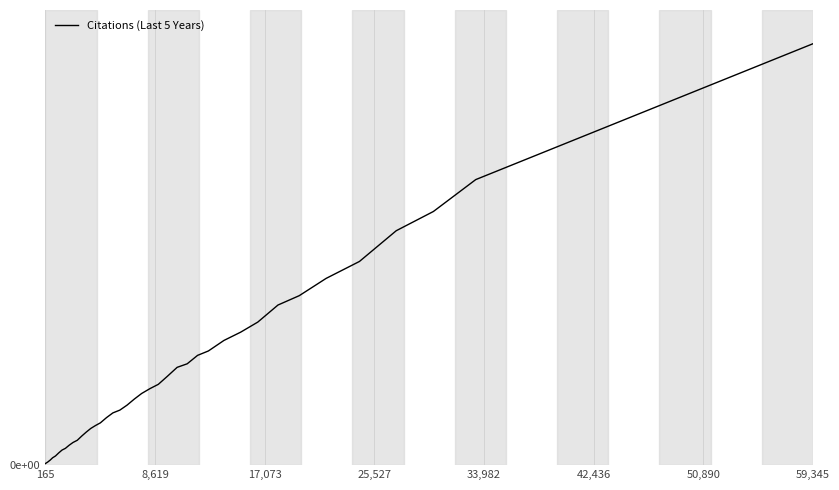

Is this an area chart (filled region under the line)?

No